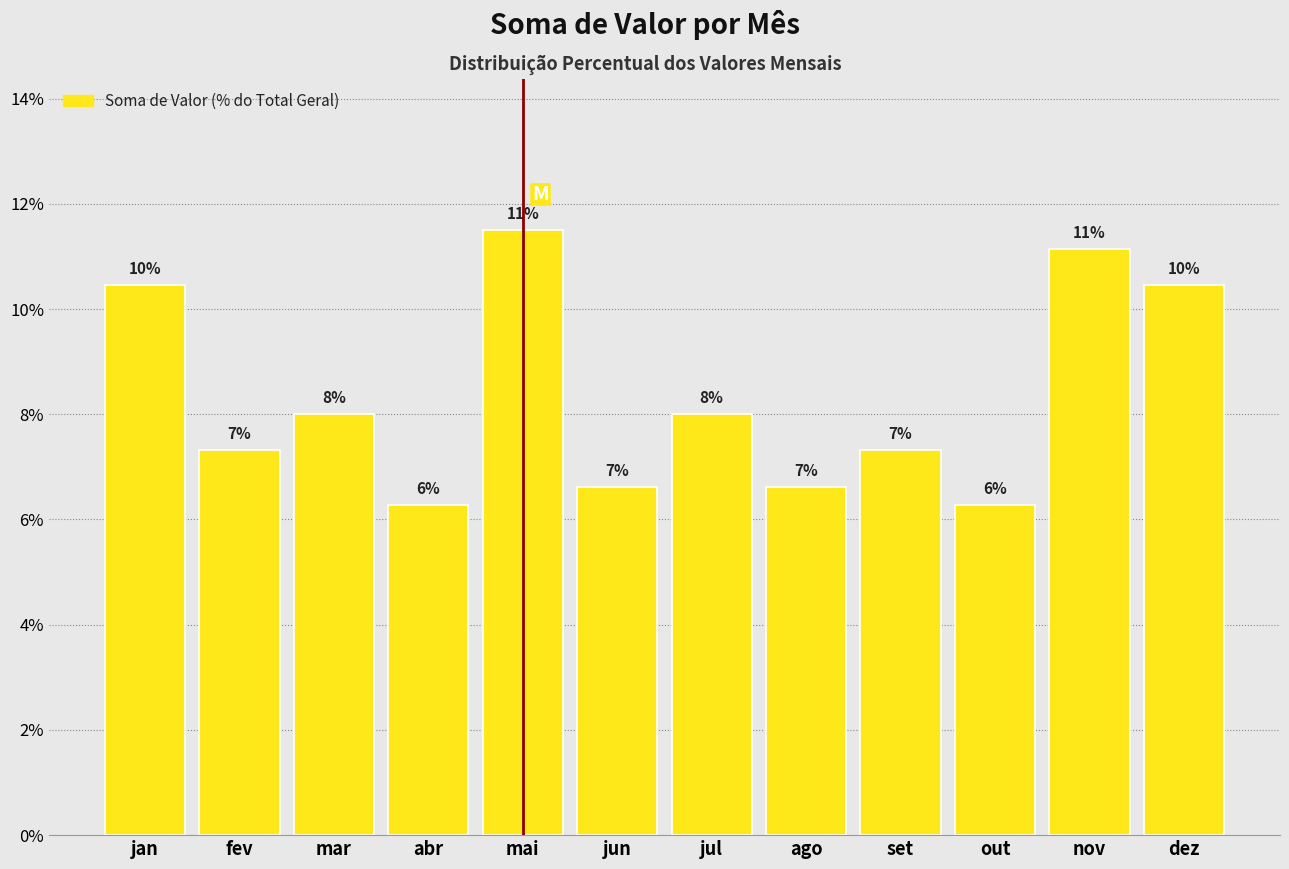

How many bars are there in total?

12